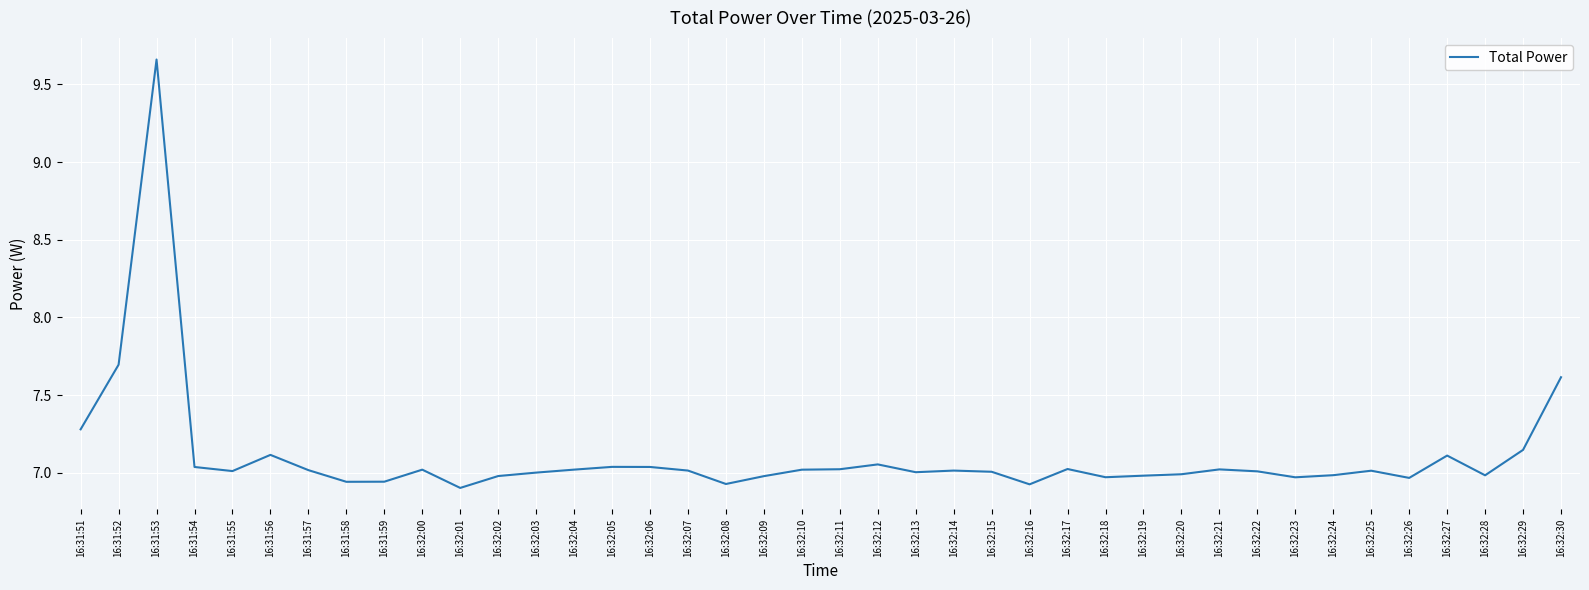

What is the change in value from 16:32:18 to 16:32:27?

+0.1